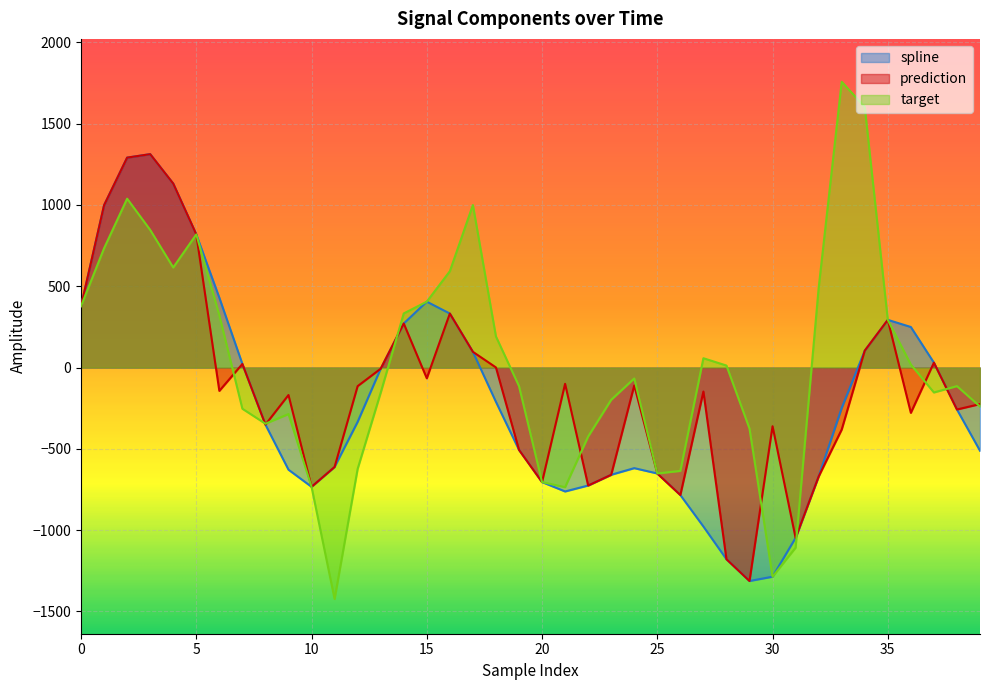

Is it true that target equals -168.8 at 9?

False